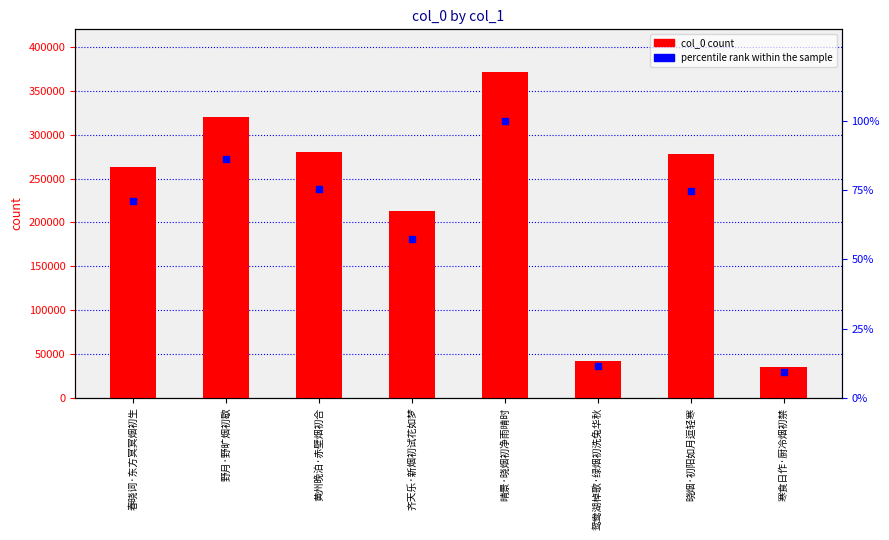

What is the total value across all series at 晴景·晓烟初净雨晴时?

371531.0